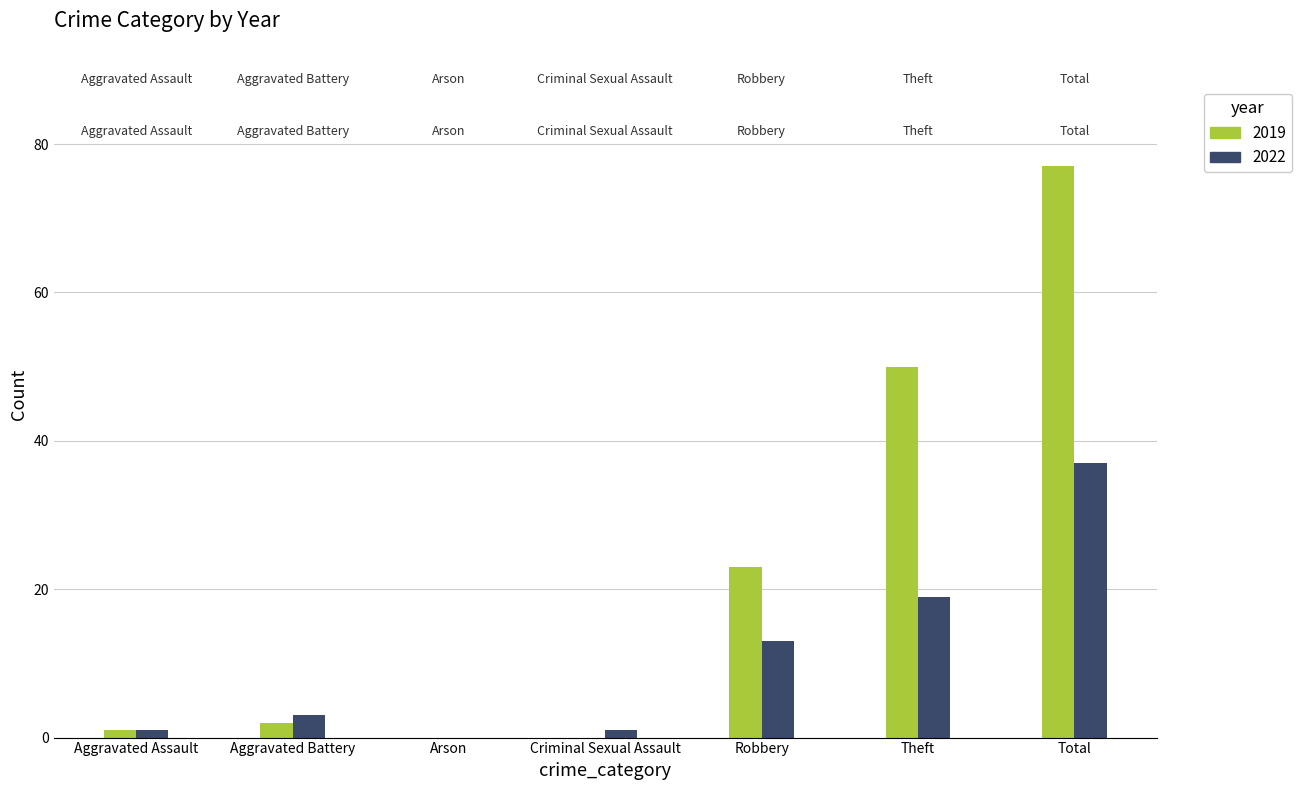

Reading left to right, what are all the values shown in this chart?

2019: Aggravated Assault=1	Aggravated Battery=2	Arson=0	Criminal Sexual Assault=0	Robbery=23	Theft=50	Total=77
2022: Aggravated Assault=1	Aggravated Battery=3	Arson=0	Criminal Sexual Assault=1	Robbery=13	Theft=19	Total=37